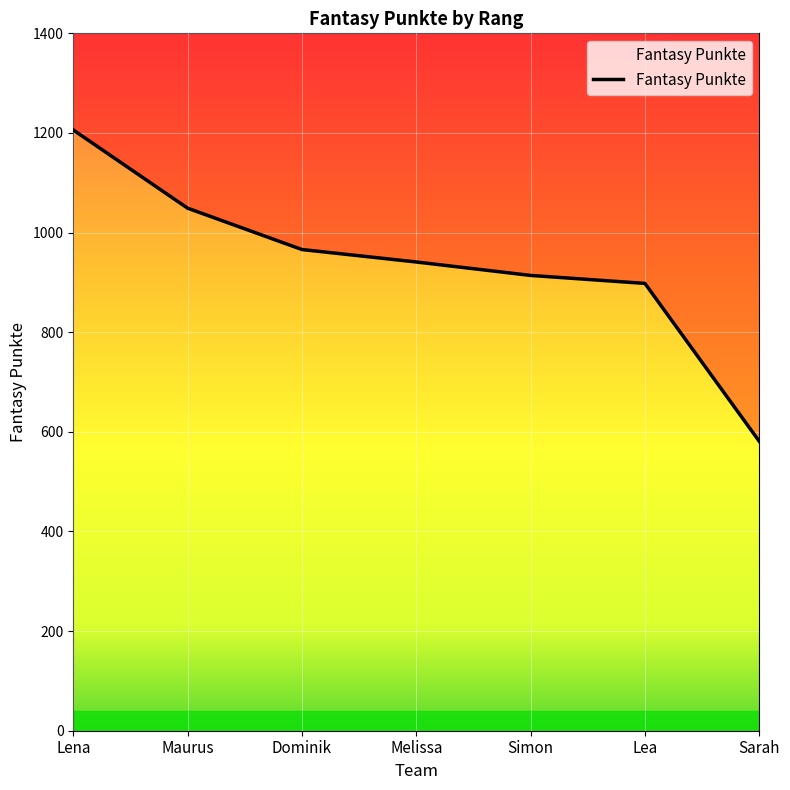

Read the value at Sarah, to the nearest 50.

600